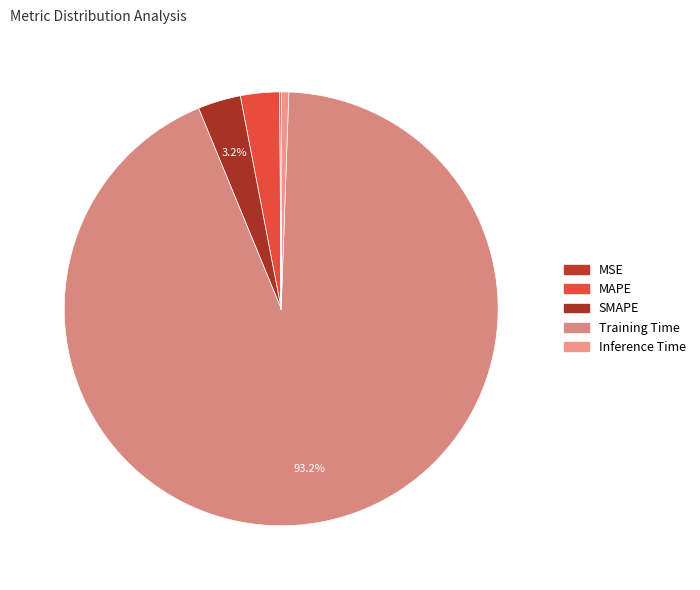

Which has a higher value, MSE or Inference Time?

Inference Time